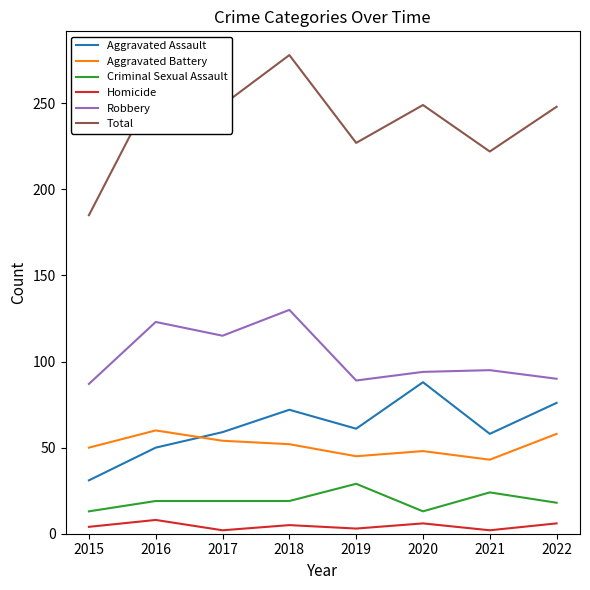

List the series in order of their peak value, highest first.

Total, Robbery, Aggravated Assault, Aggravated Battery, Criminal Sexual Assault, Homicide